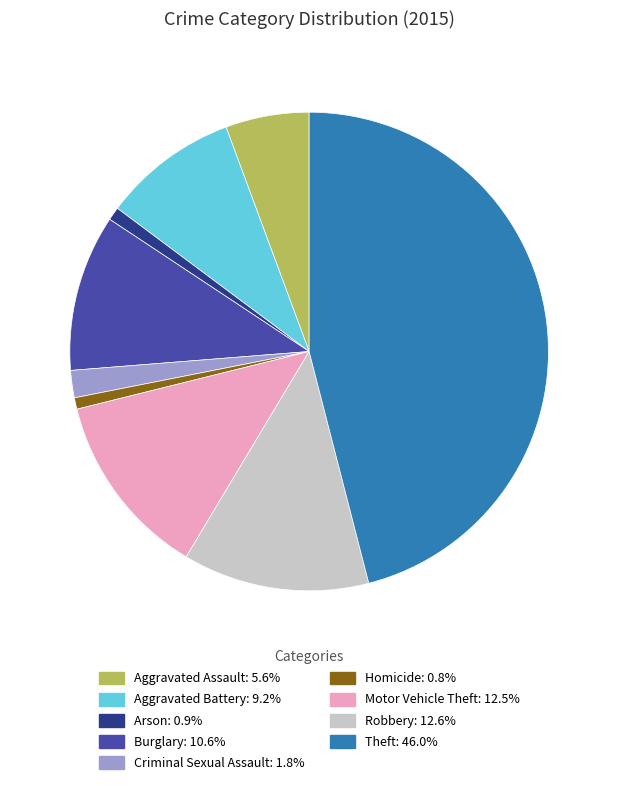

Between Criminal Sexual Assault and Robbery, which is larger?

Robbery